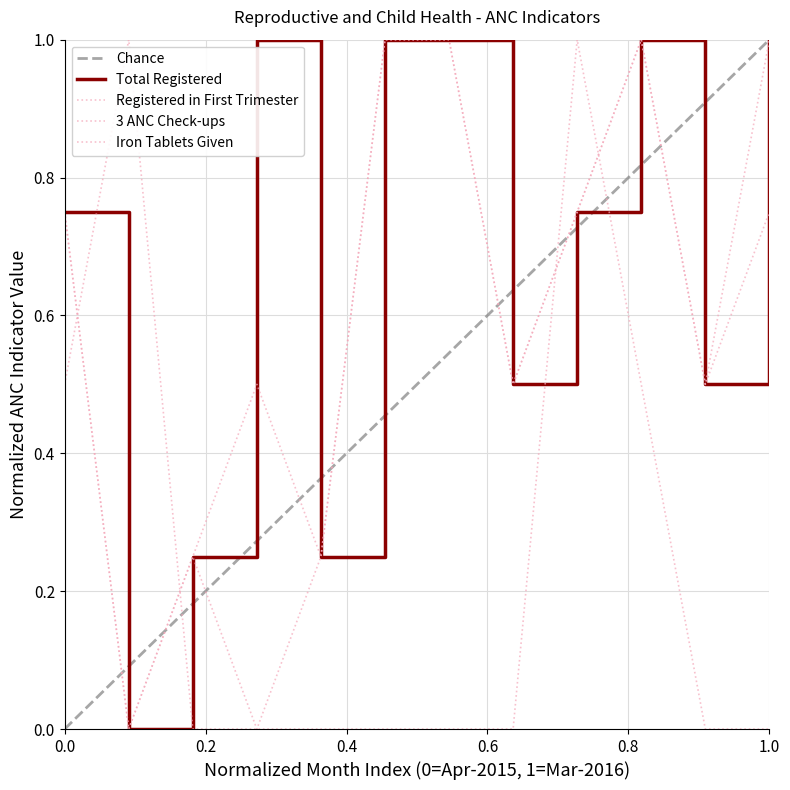

How many series are shown in this chart?

4